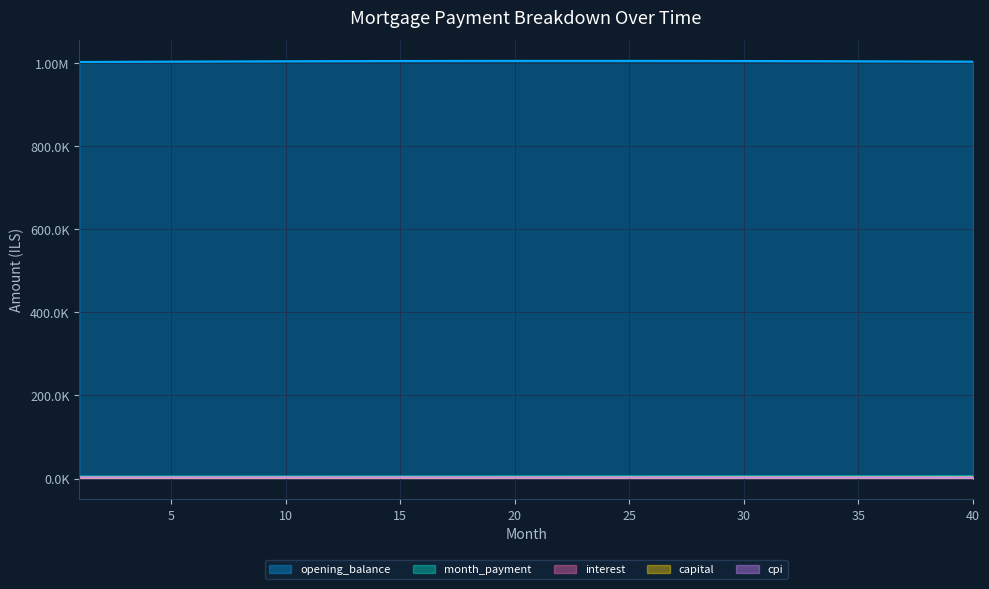

Rank the series at 16 from lowest to highest value.

capital, cpi, interest, month_payment, opening_balance